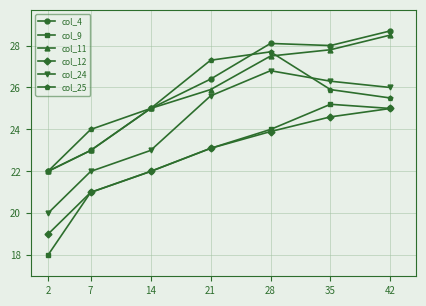

True or false: col_25 has more than 2 interior local peaks.

False